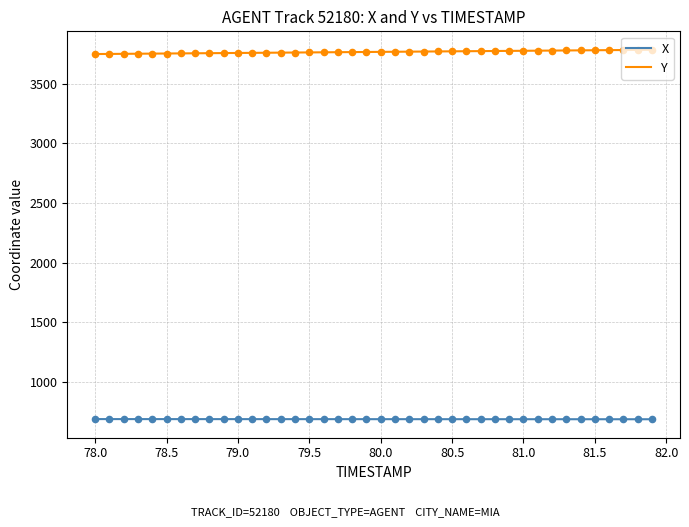

Rank the series by their maximum value, from highest to lowest.

Y, X